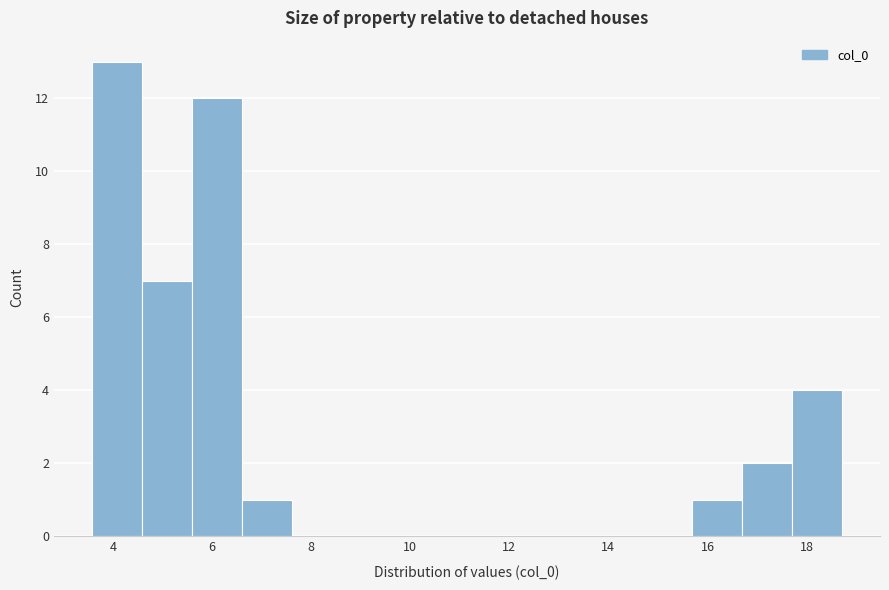

Reading left to right, transcribe this chart: for each bar, give the range it covers on the x-axis and its height. Neither the bar edges nor the heights are printed on the chart, so give them approximately, as read against the axes.

3.6 to 4.6: 13
4.6 to 5.6: 7
5.6 to 6.6: 12
6.6 to 7.6: 1
7.6 to 8.6: 0
8.6 to 9.6: 0
9.6 to 10.6: 0
10.6 to 11.6: 0
11.6 to 12.6: 0
12.6 to 13.6: 0
13.6 to 14.6: 0
14.6 to 15.6: 0
15.6 to 16.8: 1
16.8 to 17.8: 2
17.8 to 18.8: 4